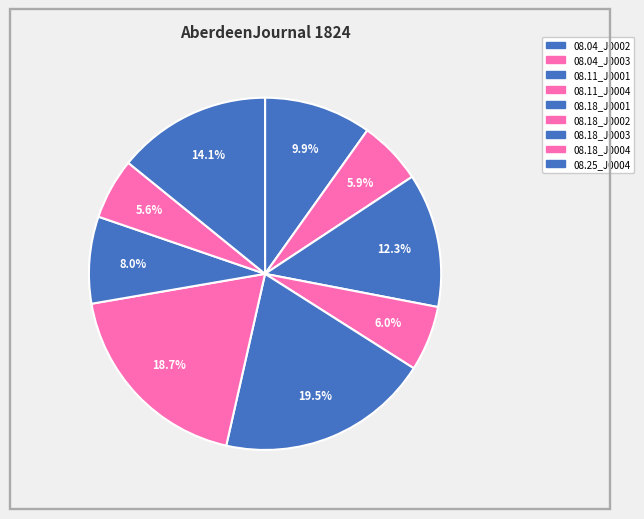

How many segments does this pie chart have?

9